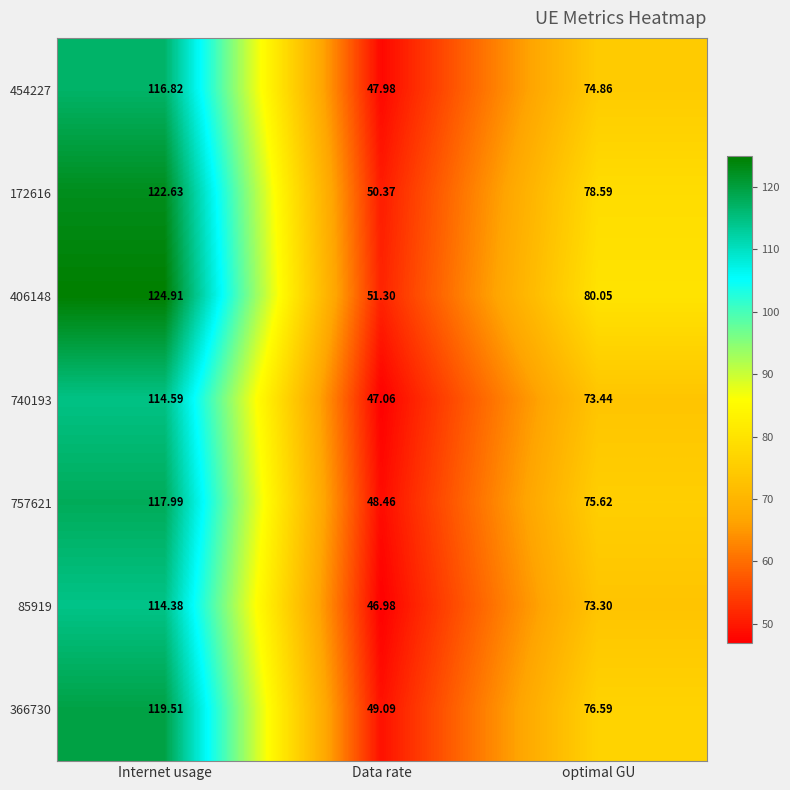

At which label does 406148 first exceed 80?

Internet usage